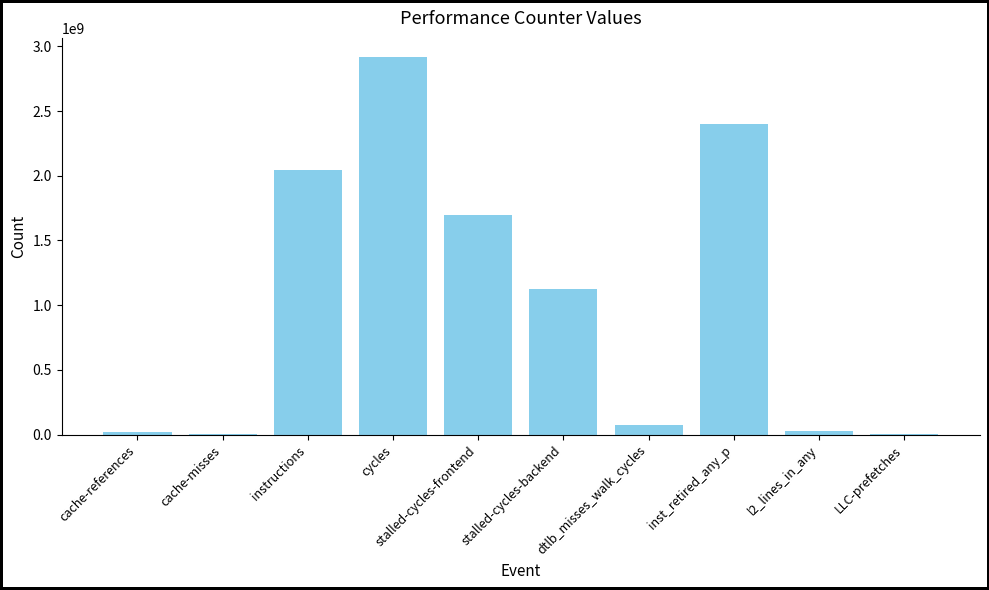

True or false: the data shows 4001877 at LLC-prefetches.

True